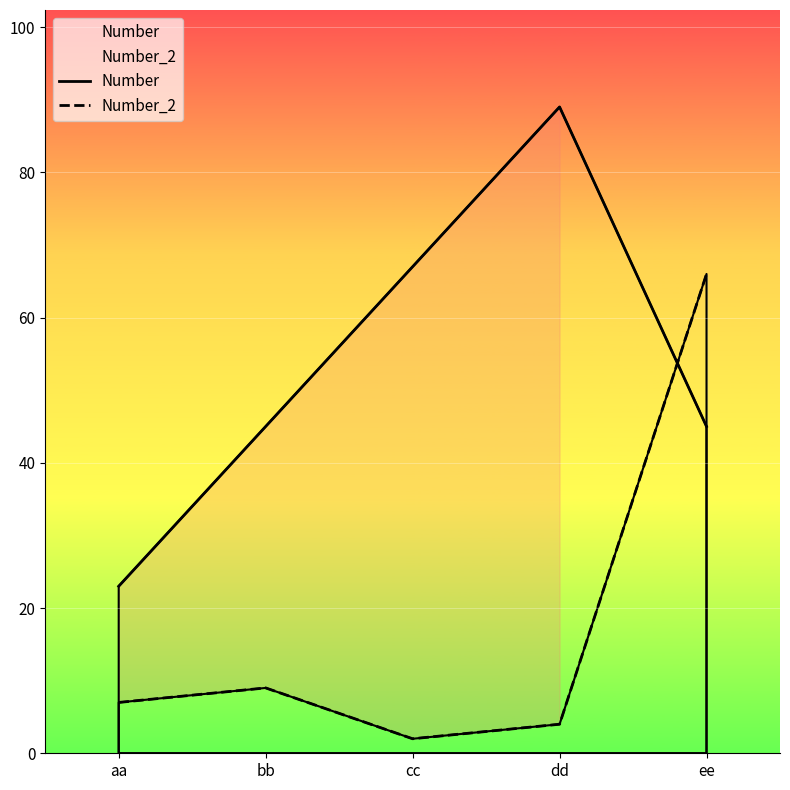

Which series has the widest spread of values?

Number